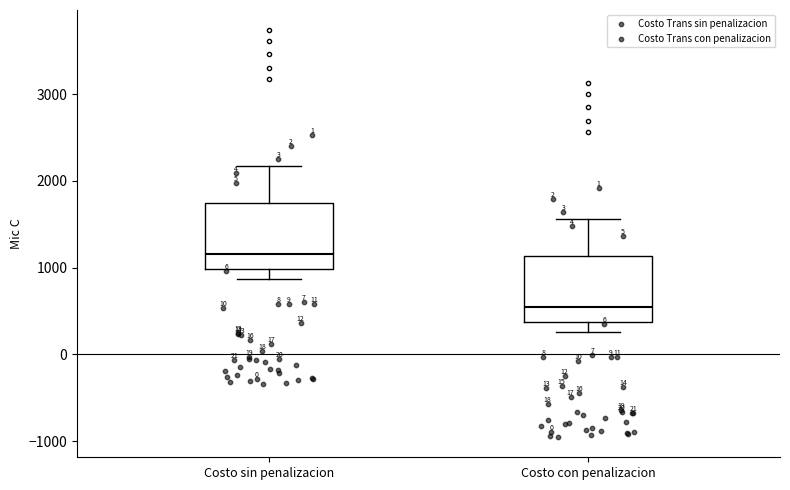

Which box's median line is the highest?

Costo sin penalizacion